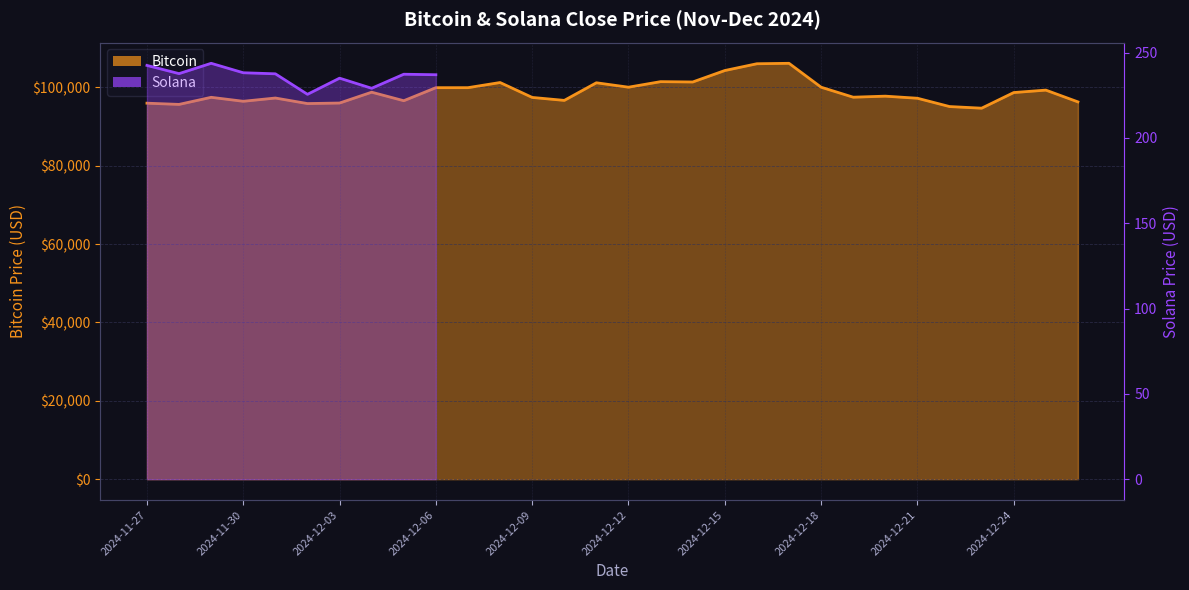

What is the change in value from 2024-12-15 to 2024-12-16?

+1731.0